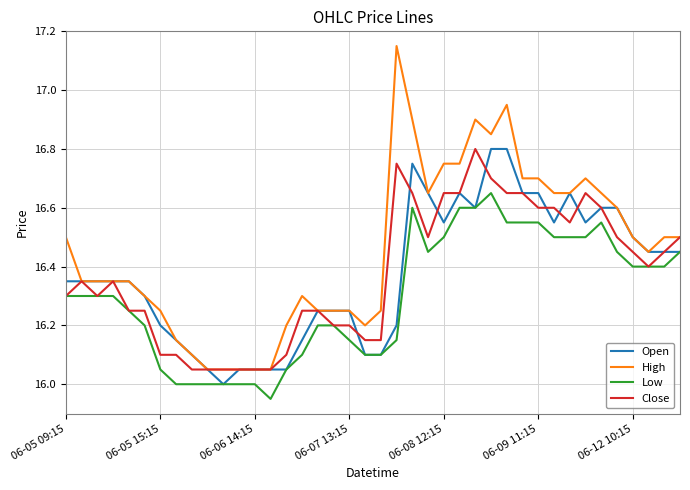

What is the difference between the second highest and second lowest values in the Low series?

0.6